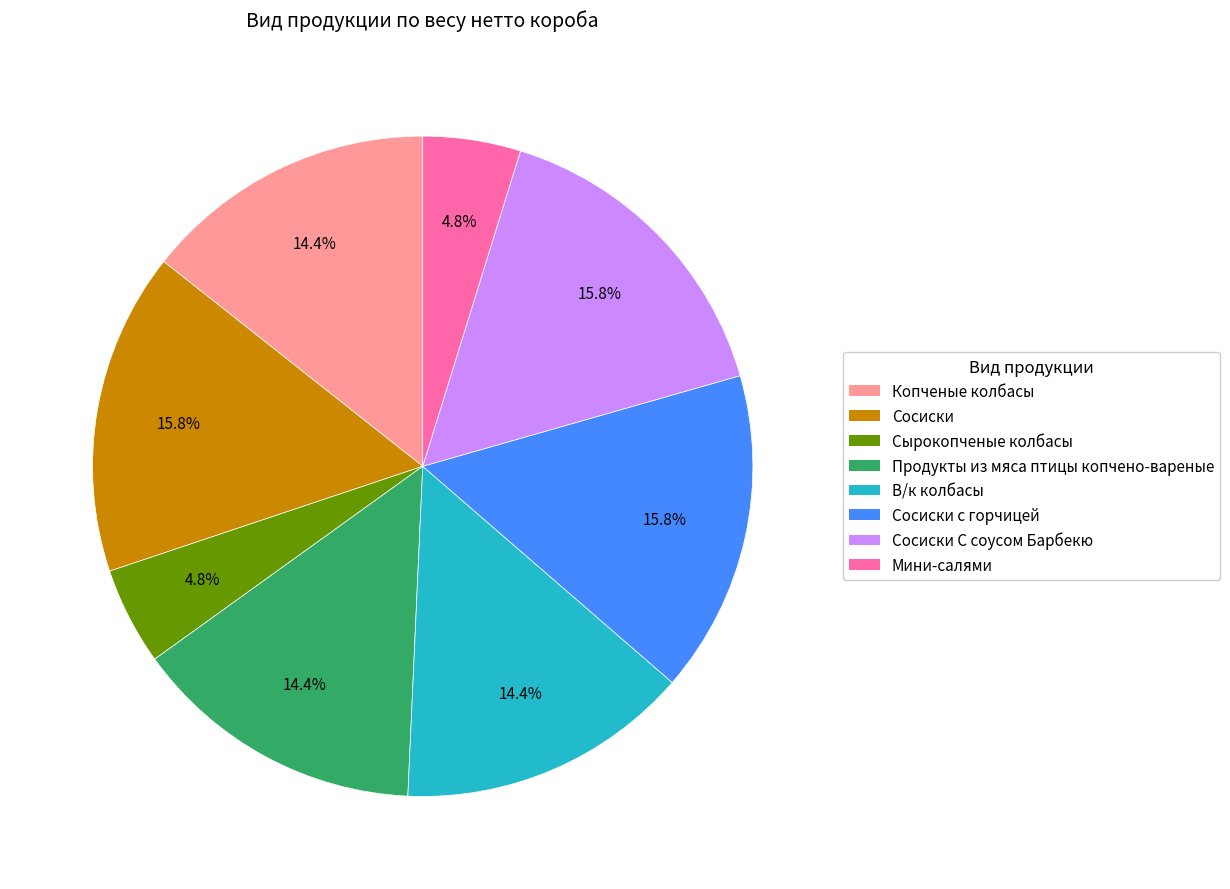

Is there a majority slice in this chart?

No